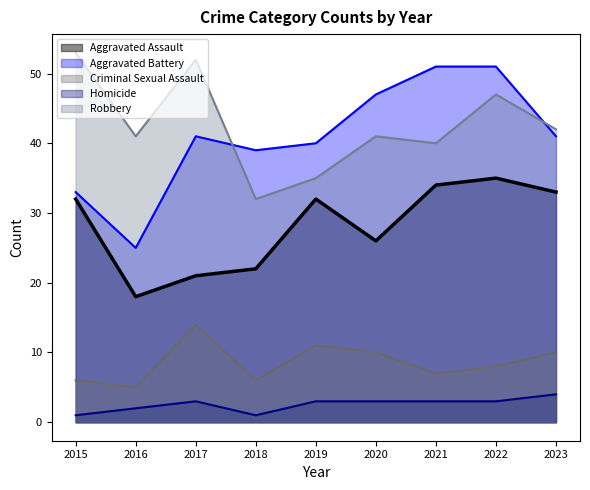

What is the difference between the second highest and minimum values in the Aggravated Assault series?

16